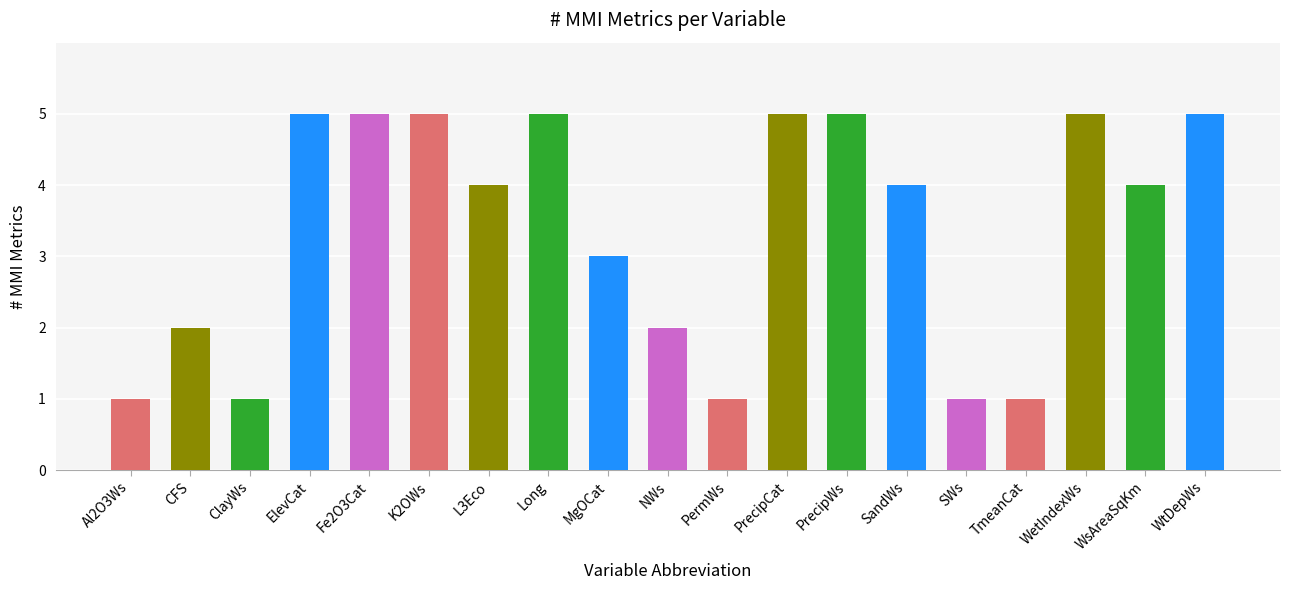

Reading left to right, transcribe all the data shown in this chart.

Al2O3Ws=1	CFS=2	ClayWs=1	ElevCat=5	Fe2O3Cat=5	K2OWs=5	L3Eco=4	Long=5	MgOCat=3	NWs=2	PermWs=1	PrecipCat=5	PrecipWs=5	SandWs=4	SWs=1	TmeanCat=1	WetIndexWs=5	WsAreaSqKm=4	WtDepWs=5